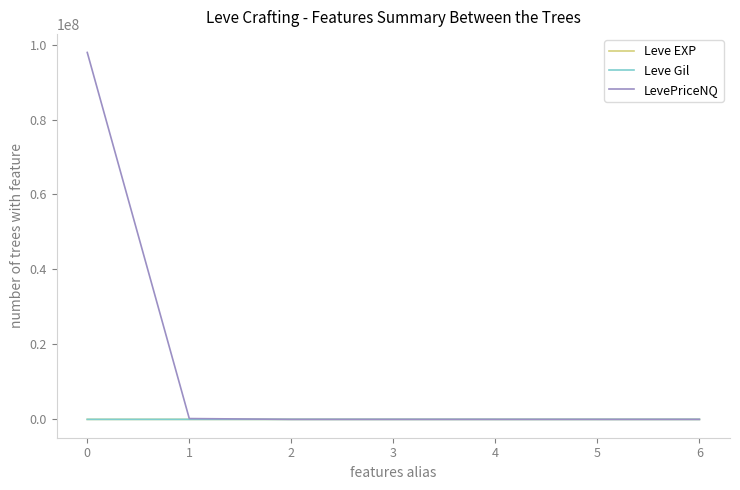

True or false: Leve Gil has a value of 628.3 at 0.

True